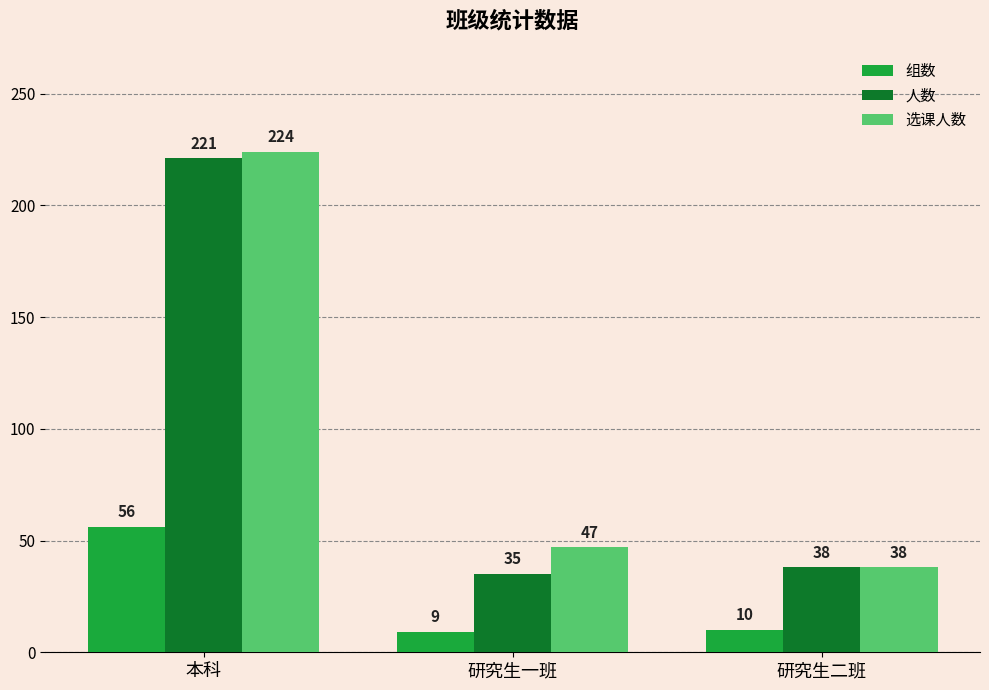

How many bars are there in each group?

3